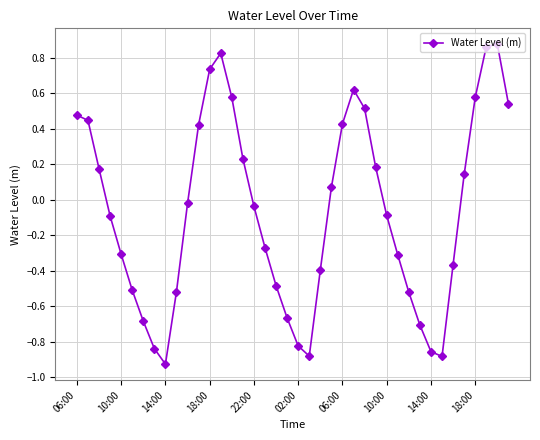

What is the difference between the maximum and minimum values?

1.8